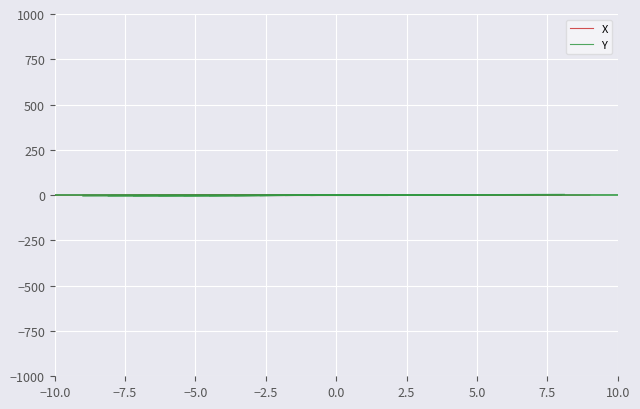

List the series in order of their peak value, lowest first.

X, Y